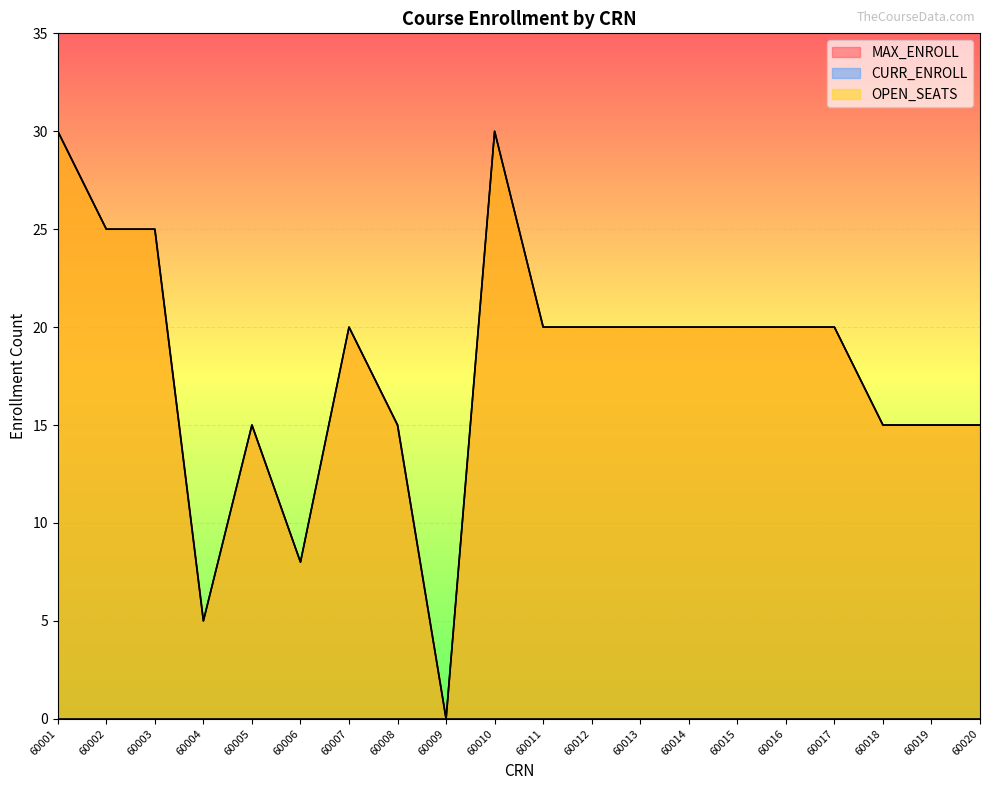

Rank the series at 60016 from highest to lowest value.

MAX_ENROLL, OPEN_SEATS